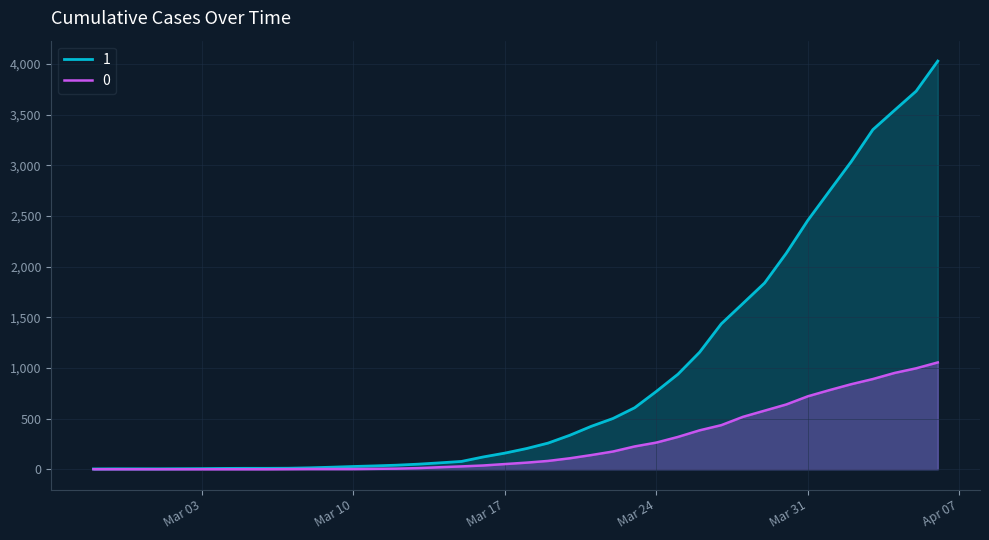

Does the chart display data point markers on the line(s)?

No